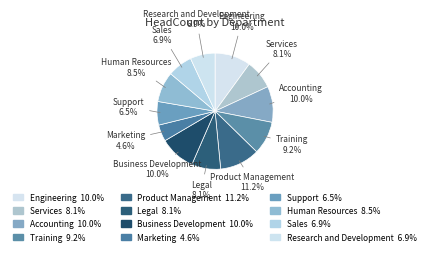

Between Research and Development and Human Resources, which is larger?

Human Resources